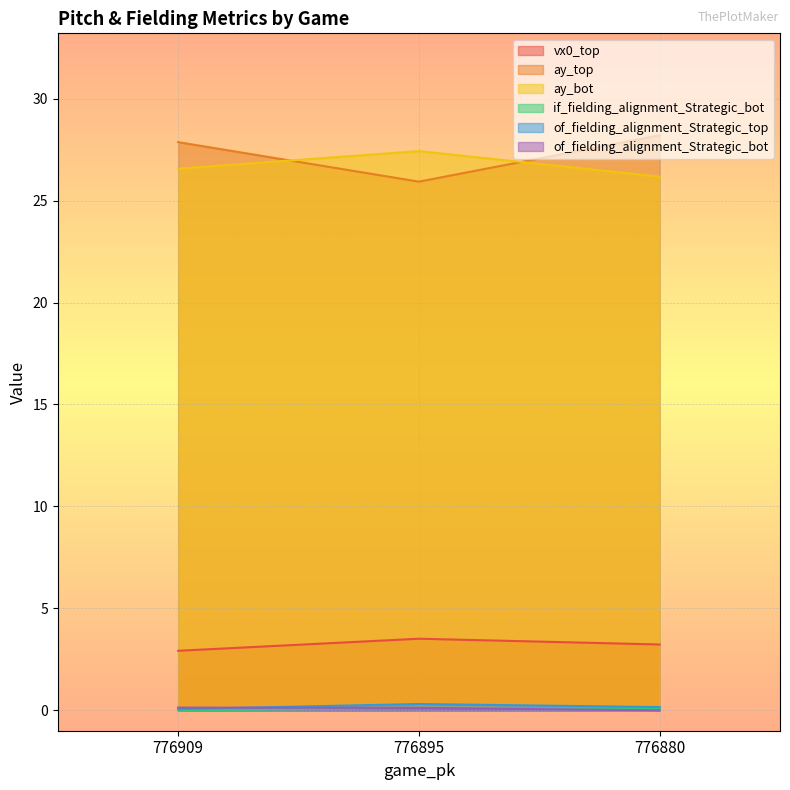

What is the approximate value of of_fielding_alignment_Strategic_top at 776880?

0.2